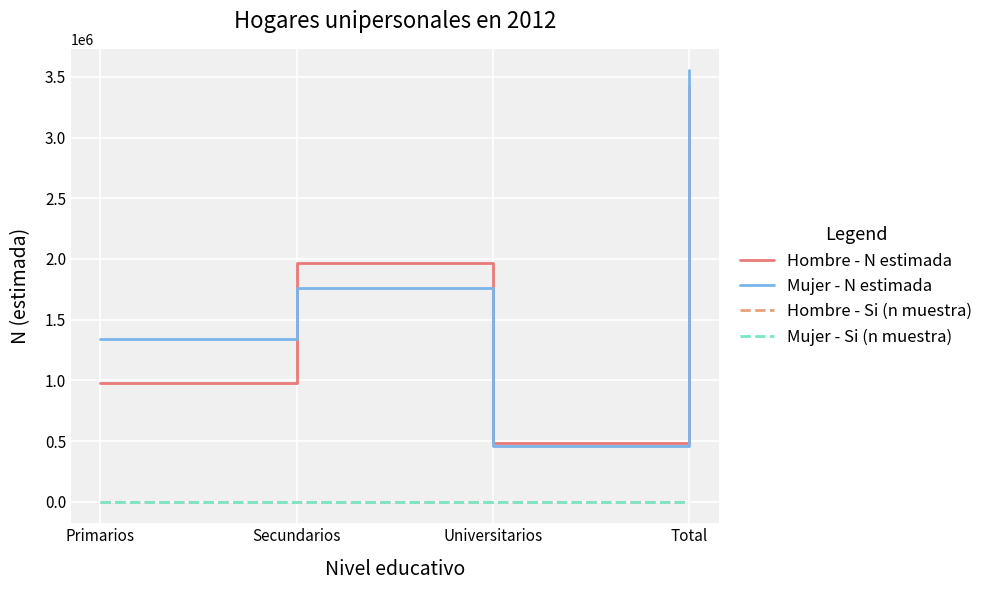

Where do Hombre - Si (n muestra) and Mujer - Si (n muestra) first cross each other?

Primarios and Secundarios